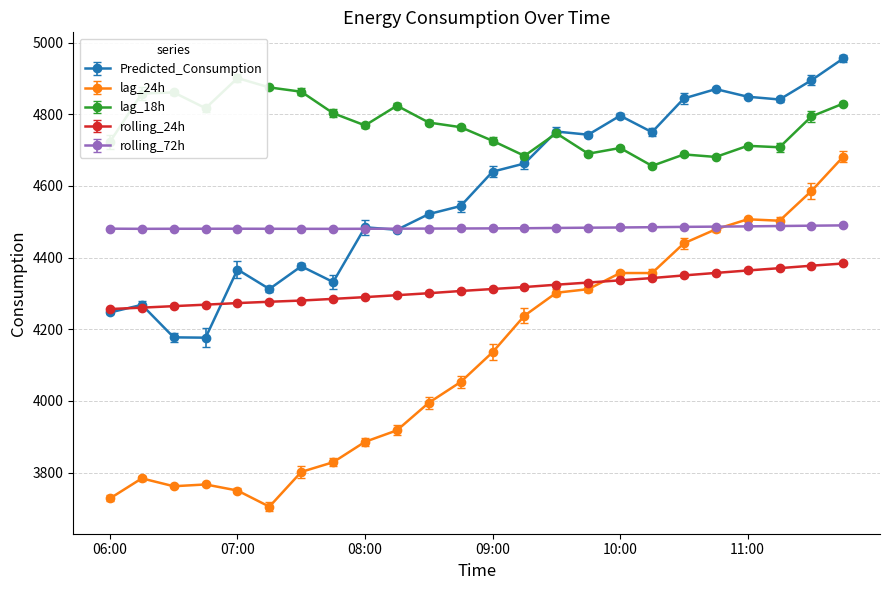

What are all the series names shown in the legend?

Predicted_Consumption, lag_24h, lag_18h, rolling_24h, rolling_72h